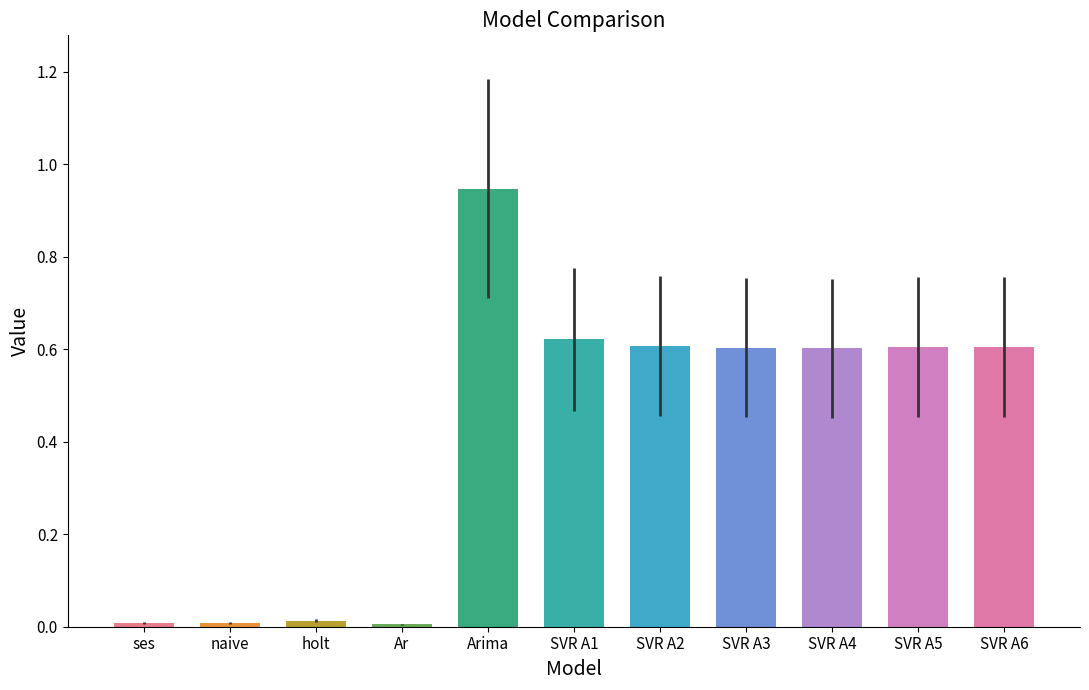

How many bars are there in total?

11